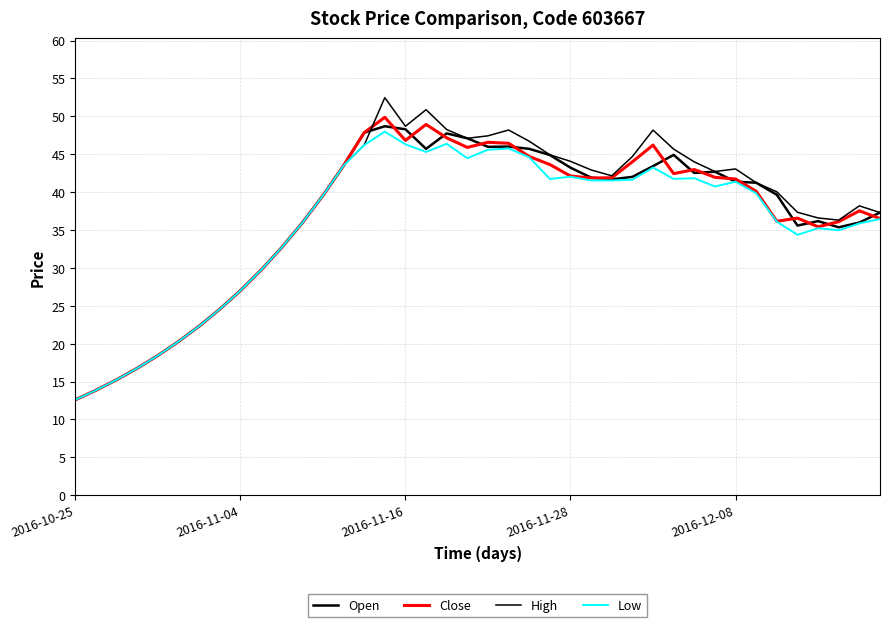

What is the minimum value shown in the chart?

12.6